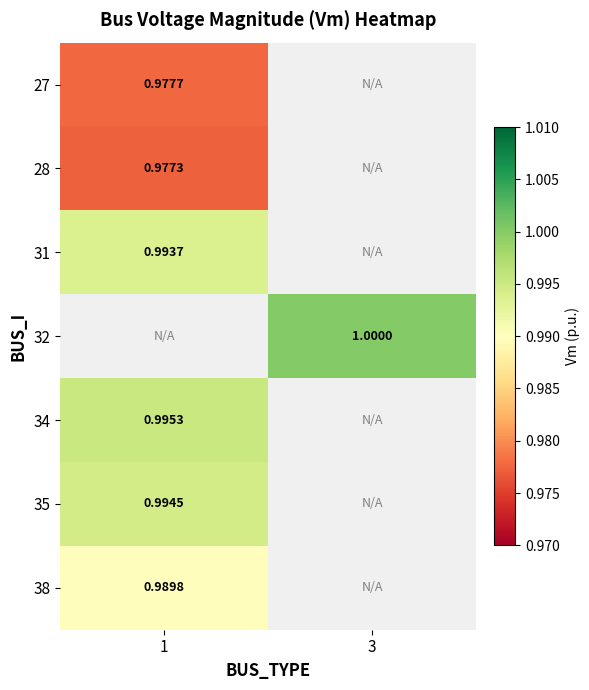

At which label is 35 closest to 0?

1